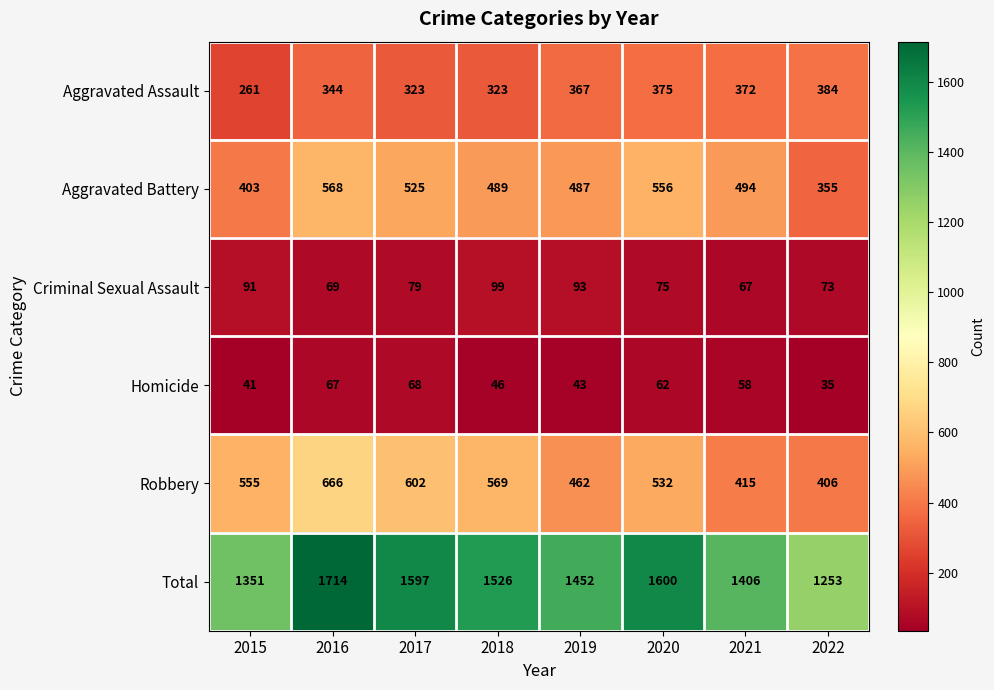

Which series has the largest range (max minus min)?

Total